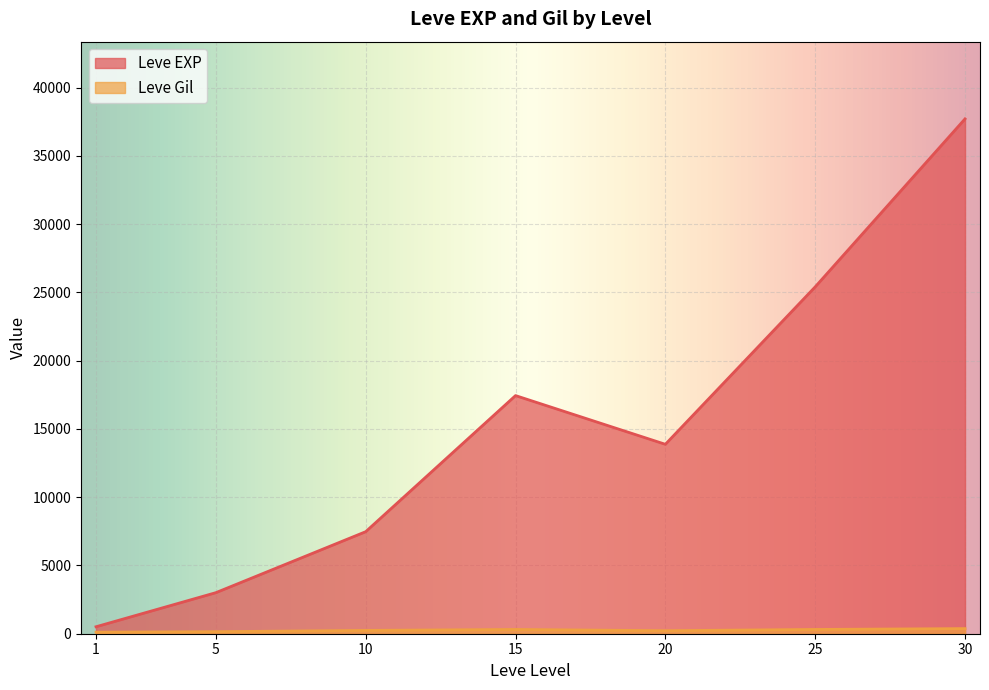

What is the minimum value for Leve Gil?

105